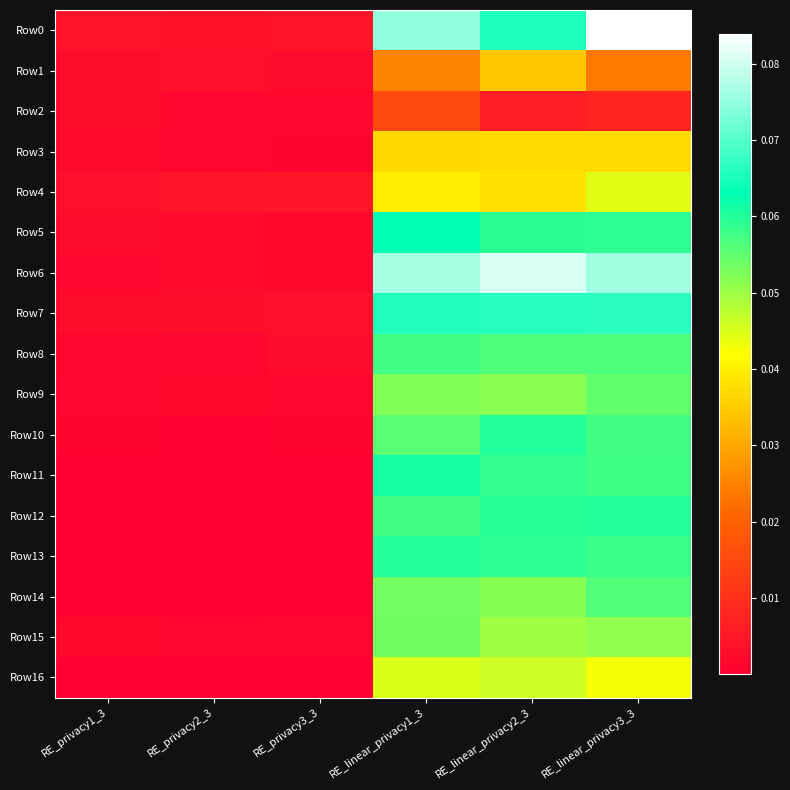

Reading left to right, list all the values displayed in this chart.

Row0: RE_privacy1_3=0.0	RE_privacy2_3=0.0	RE_privacy3_3=0.0	RE_linear_privacy1_3=0.1	RE_linear_privacy2_3=0.1	RE_linear_privacy3_3=0.1
Row1: RE_privacy1_3=0.0	RE_privacy2_3=0.0	RE_privacy3_3=0.0	RE_linear_privacy1_3=0.0	RE_linear_privacy2_3=0.0	RE_linear_privacy3_3=0.0
Row2: RE_privacy1_3=0.0	RE_privacy2_3=0.0	RE_privacy3_3=0.0	RE_linear_privacy1_3=0.0	RE_linear_privacy2_3=0.0	RE_linear_privacy3_3=0.0
Row3: RE_privacy1_3=0.0	RE_privacy2_3=0.0	RE_privacy3_3=0.0	RE_linear_privacy1_3=0.0	RE_linear_privacy2_3=0.0	RE_linear_privacy3_3=0.0
Row4: RE_privacy1_3=0.0	RE_privacy2_3=0.0	RE_privacy3_3=0.0	RE_linear_privacy1_3=0.0	RE_linear_privacy2_3=0.0	RE_linear_privacy3_3=0.0
Row5: RE_privacy1_3=0.0	RE_privacy2_3=0.0	RE_privacy3_3=0.0	RE_linear_privacy1_3=0.1	RE_linear_privacy2_3=0.1	RE_linear_privacy3_3=0.1
Row6: RE_privacy1_3=0.0	RE_privacy2_3=0.0	RE_privacy3_3=0.0	RE_linear_privacy1_3=0.1	RE_linear_privacy2_3=0.1	RE_linear_privacy3_3=0.1
Row7: RE_privacy1_3=0.0	RE_privacy2_3=0.0	RE_privacy3_3=0.0	RE_linear_privacy1_3=0.1	RE_linear_privacy2_3=0.1	RE_linear_privacy3_3=0.1
Row8: RE_privacy1_3=0.0	RE_privacy2_3=0.0	RE_privacy3_3=0.0	RE_linear_privacy1_3=0.1	RE_linear_privacy2_3=0.1	RE_linear_privacy3_3=0.1
Row9: RE_privacy1_3=0.0	RE_privacy2_3=0.0	RE_privacy3_3=0.0	RE_linear_privacy1_3=0.1	RE_linear_privacy2_3=0.1	RE_linear_privacy3_3=0.1
Row10: RE_privacy1_3=0.0	RE_privacy2_3=0.0	RE_privacy3_3=0.0	RE_linear_privacy1_3=0.1	RE_linear_privacy2_3=0.1	RE_linear_privacy3_3=0.1
Row11: RE_privacy1_3=0.0	RE_privacy2_3=0.0	RE_privacy3_3=0.0	RE_linear_privacy1_3=0.1	RE_linear_privacy2_3=0.1	RE_linear_privacy3_3=0.1
Row12: RE_privacy1_3=0.0	RE_privacy2_3=0.0	RE_privacy3_3=0.0	RE_linear_privacy1_3=0.1	RE_linear_privacy2_3=0.1	RE_linear_privacy3_3=0.1
Row13: RE_privacy1_3=0.0	RE_privacy2_3=0.0	RE_privacy3_3=0.0	RE_linear_privacy1_3=0.1	RE_linear_privacy2_3=0.1	RE_linear_privacy3_3=0.1
Row14: RE_privacy1_3=0.0	RE_privacy2_3=0.0	RE_privacy3_3=0.0	RE_linear_privacy1_3=0.1	RE_linear_privacy2_3=0.1	RE_linear_privacy3_3=0.1
Row15: RE_privacy1_3=0.0	RE_privacy2_3=0.0	RE_privacy3_3=0.0	RE_linear_privacy1_3=0.1	RE_linear_privacy2_3=0.0	RE_linear_privacy3_3=0.1
Row16: RE_privacy1_3=0.0	RE_privacy2_3=0.0	RE_privacy3_3=0.0	RE_linear_privacy1_3=0.0	RE_linear_privacy2_3=0.0	RE_linear_privacy3_3=0.0